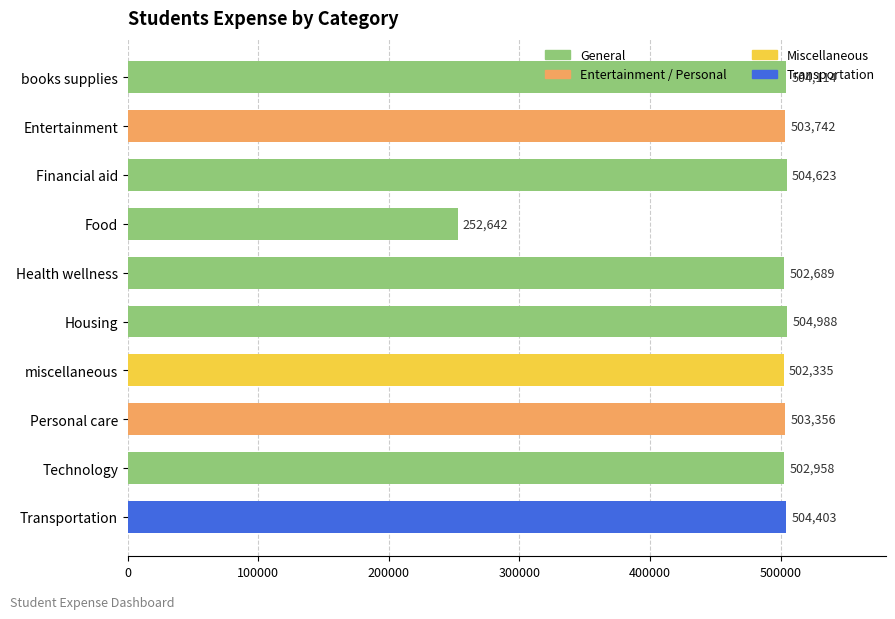

Are the bars horizontal?

Yes